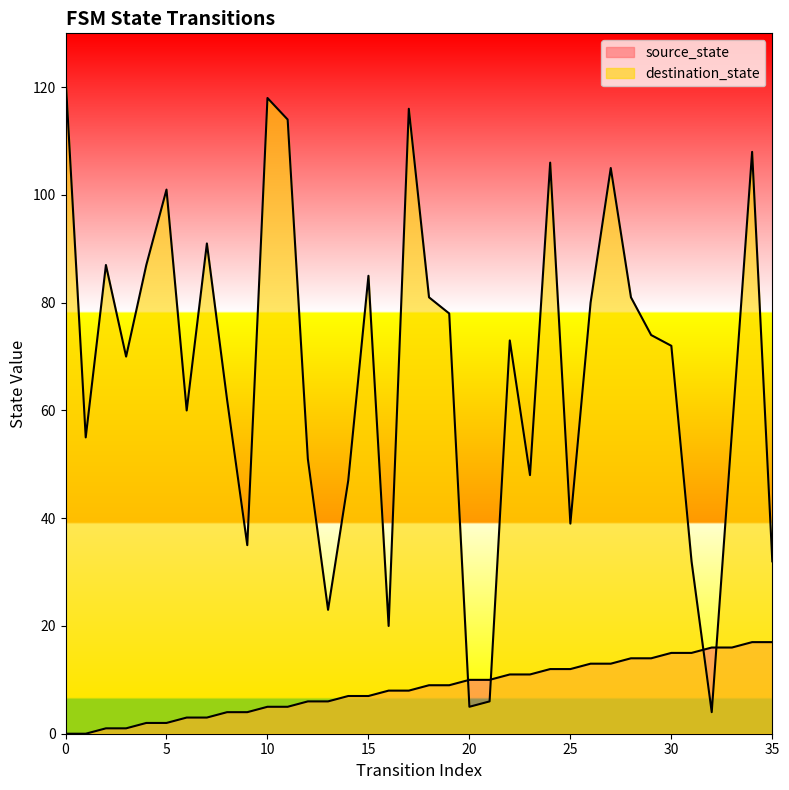

What is the spread (max minus min) of values at 9?

31